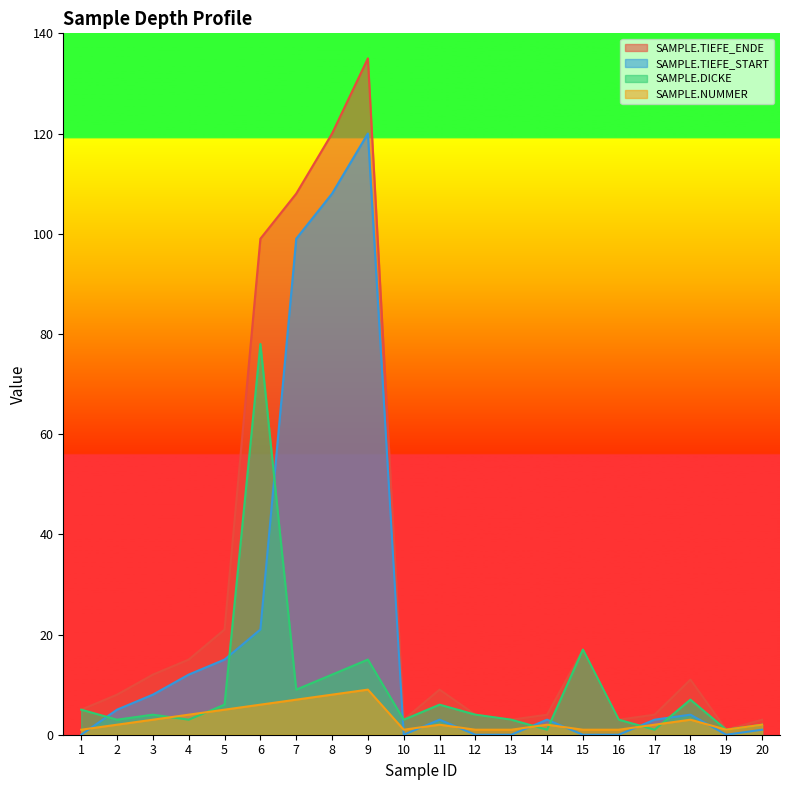

What is the maximum value shown in the chart?

135